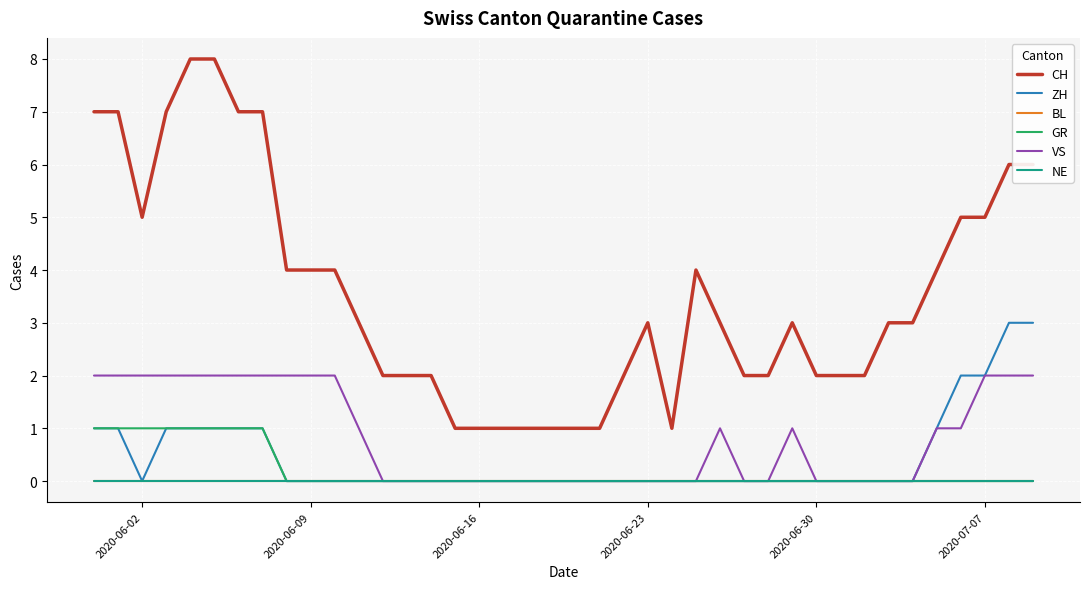

True or false: ZH has more than 1 interior local peaks.

False